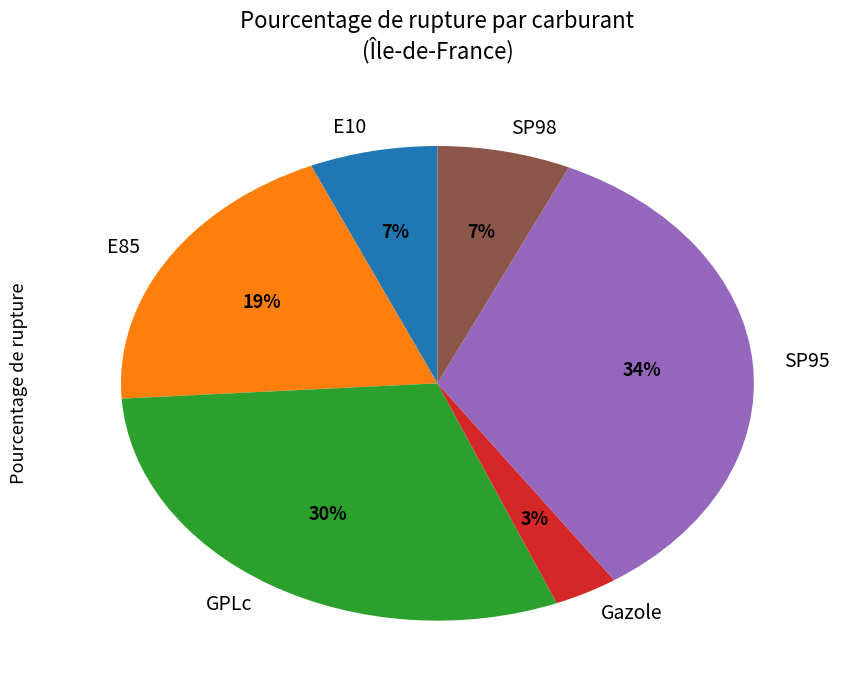

Is there any slice that represents more than half of the pie?

No